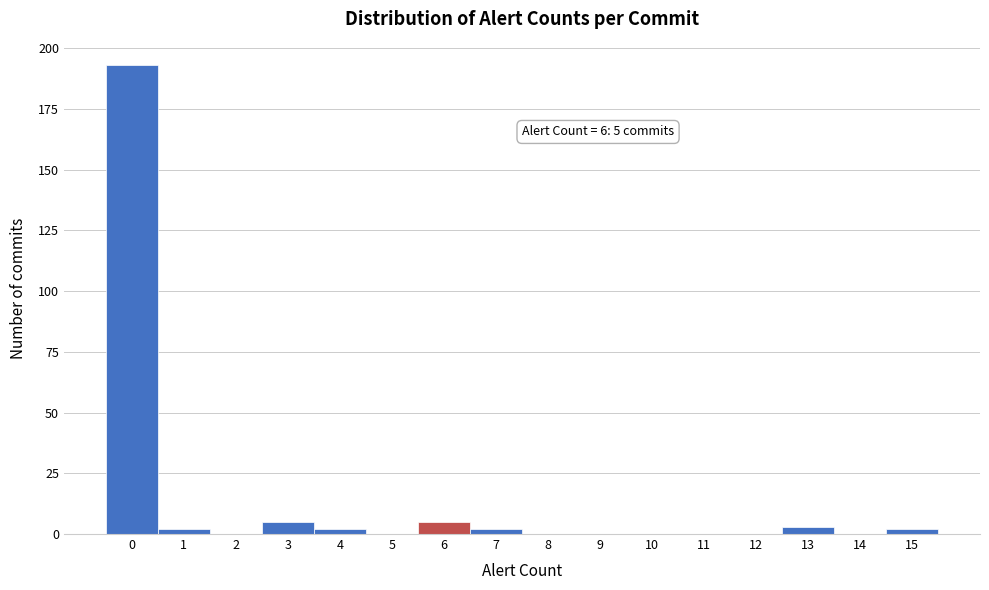

Reading left to right, list all the values displayed in this chart.

0=193	1=2	2=0	3=5	4=2	5=0	6=5	7=2	8=0	9=0	10=0	11=0	12=0	13=3	14=0	15=2